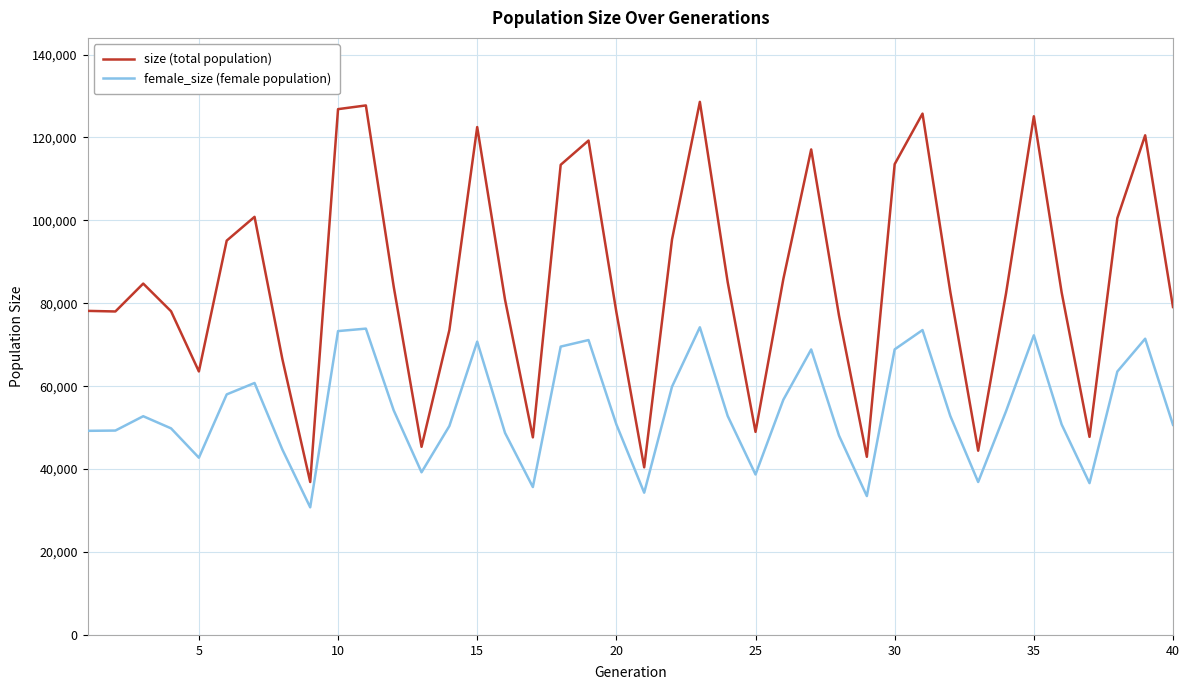

Which series has the widest spread of values?

size (total population)